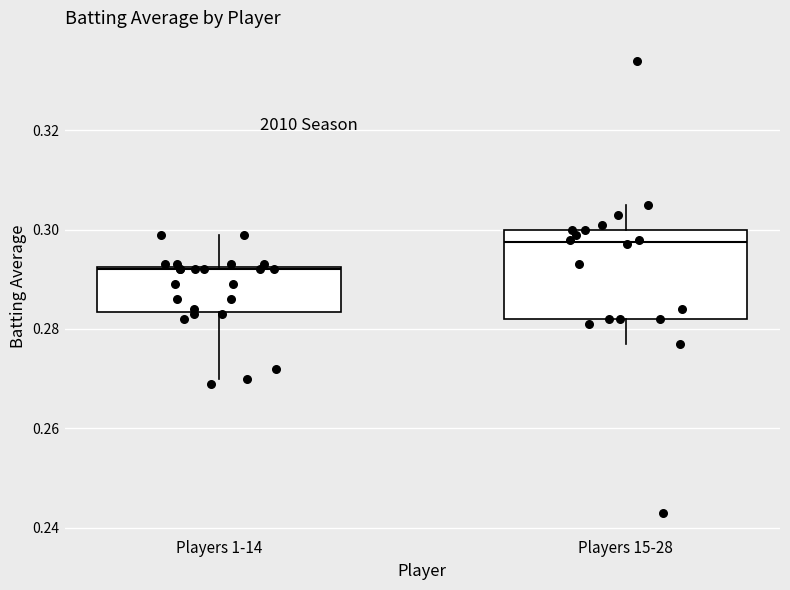

Which box's median line is the lowest?

Players 1-14